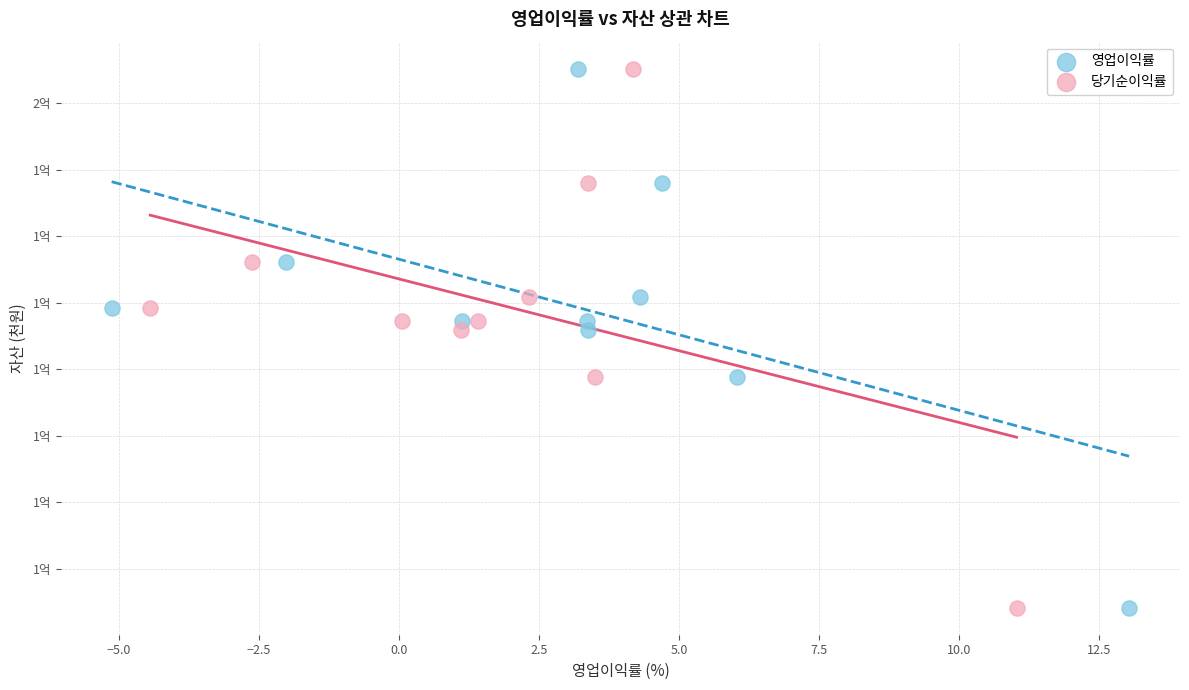

What are all the series names shown in the legend?

영업이익률, 당기순이익률